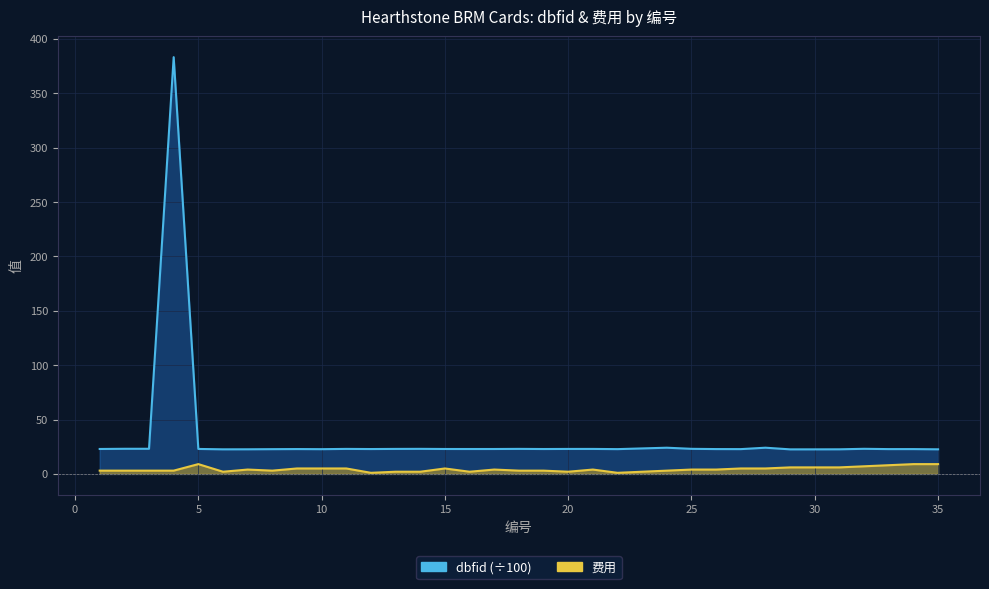

What is the average value of the dbfid series?

33.5